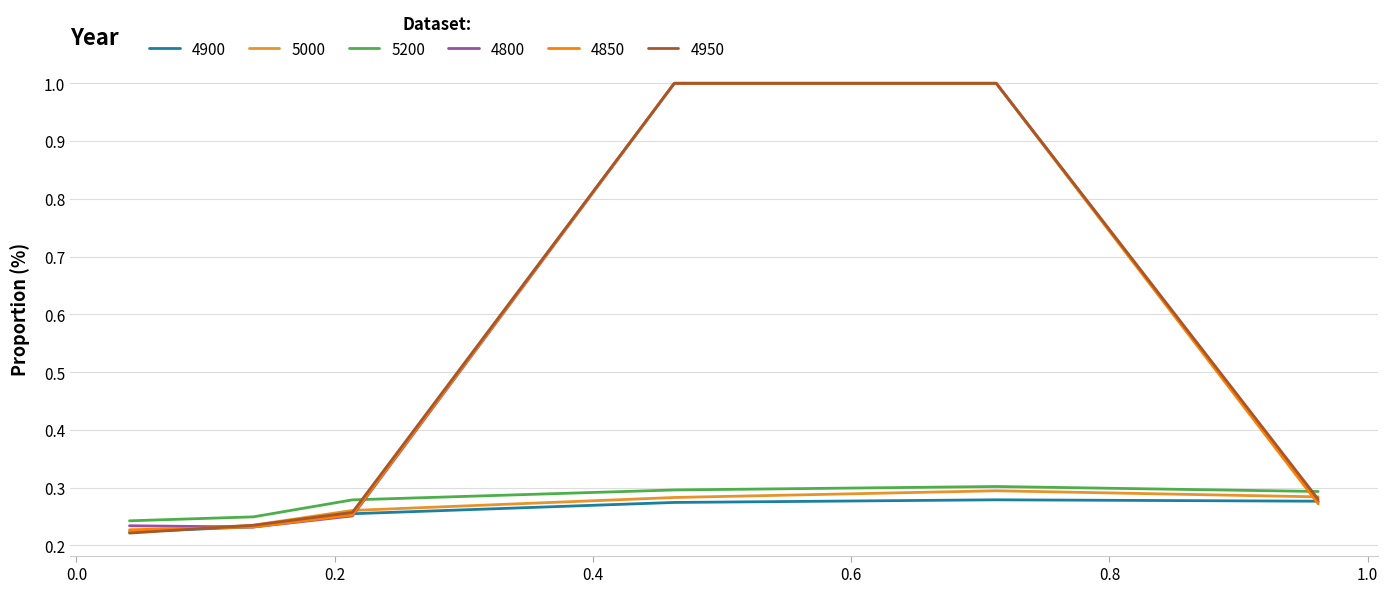

What is the greatest value displayed?

1.0